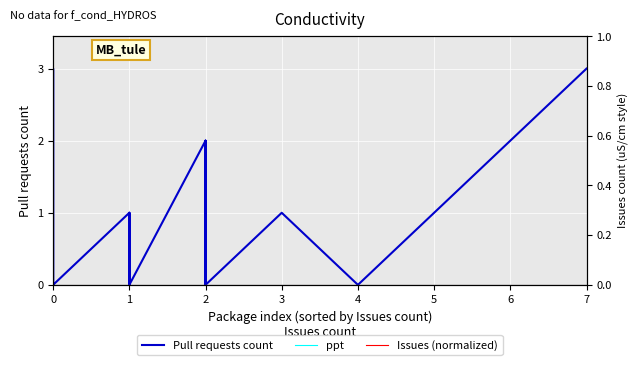

True or false: Issues (normalized) and Pull requests count cross at least once.

False